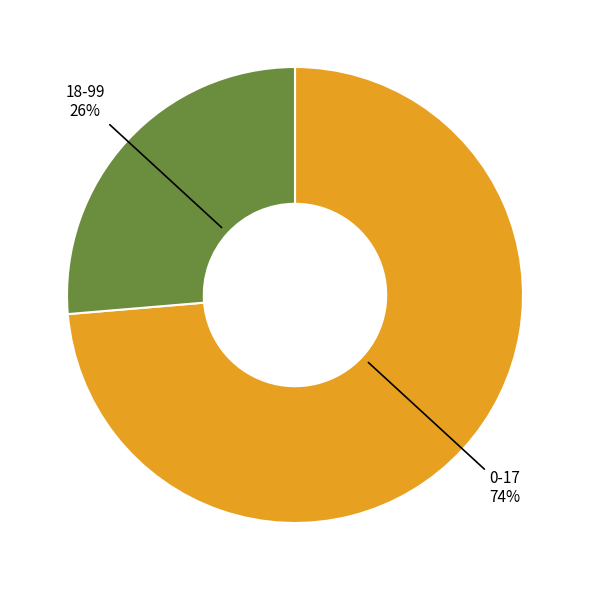

Is the sum of 18-99 and 0-17 greater than half?

Yes